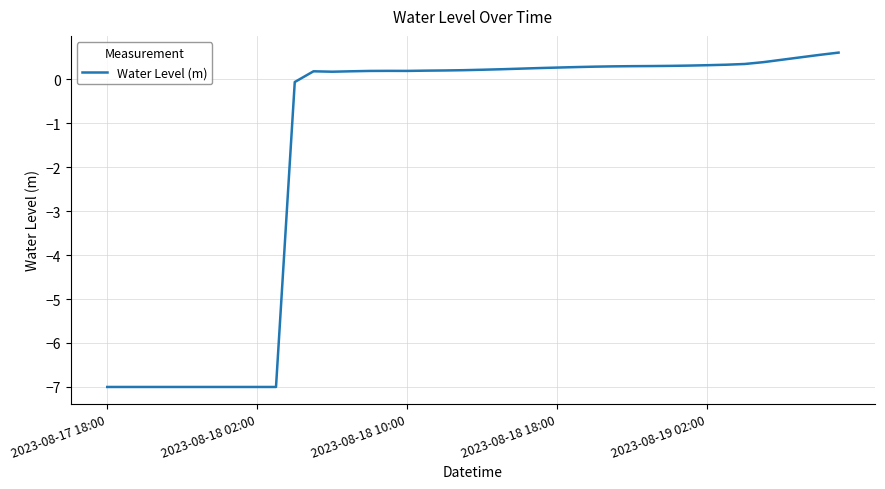

How many lines are shown in the chart?

1